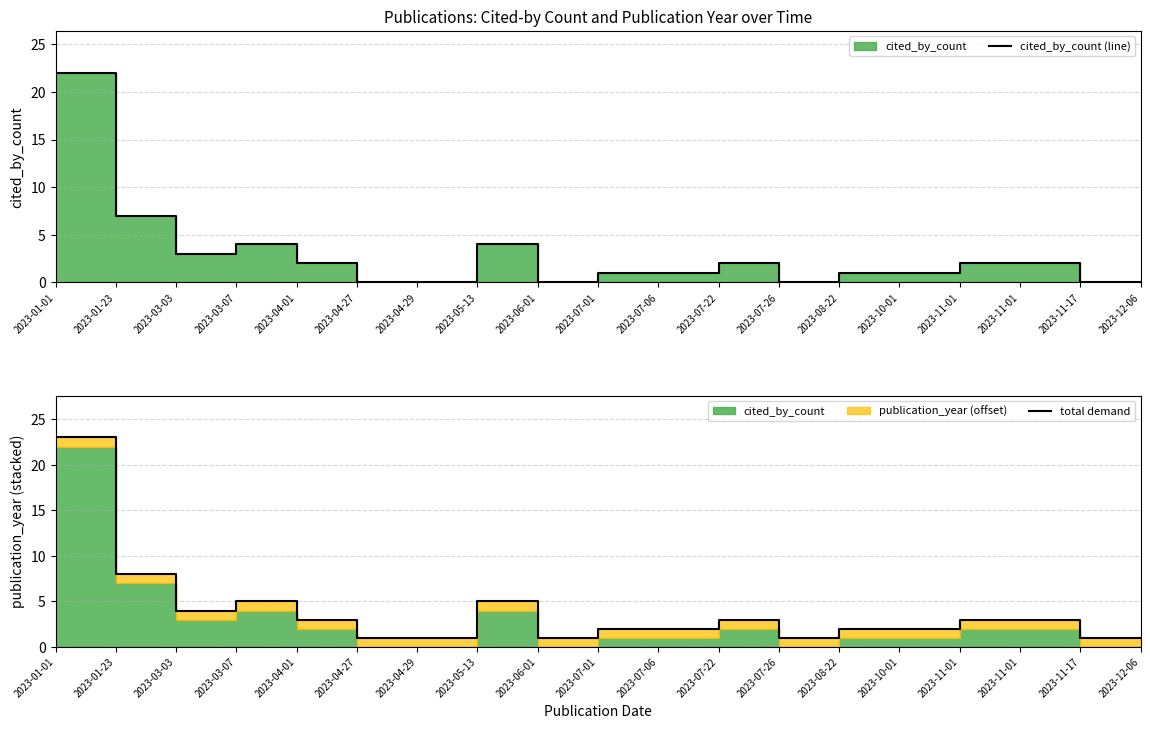

In cited_by_count (line), how many points are lower than both neighbors (excluding endpoints)?

3